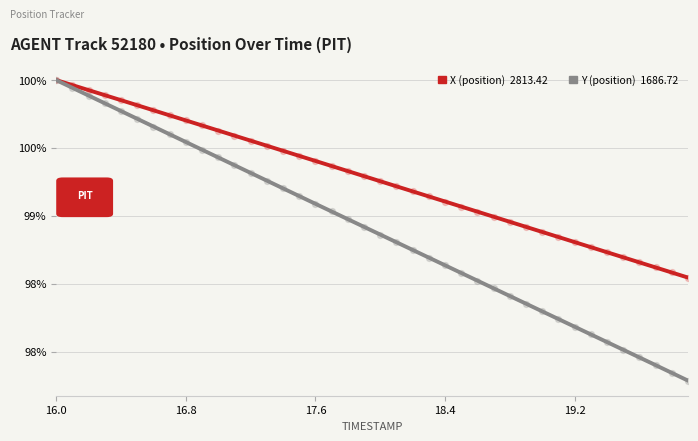

Which series has the largest Y range (max minus min)?

Y (position)